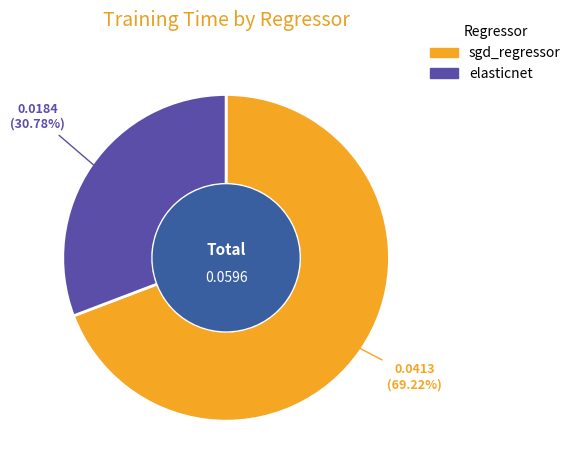

To the nearest percent, what is the combined percentage of elasticnet and sgd_regressor?

100%